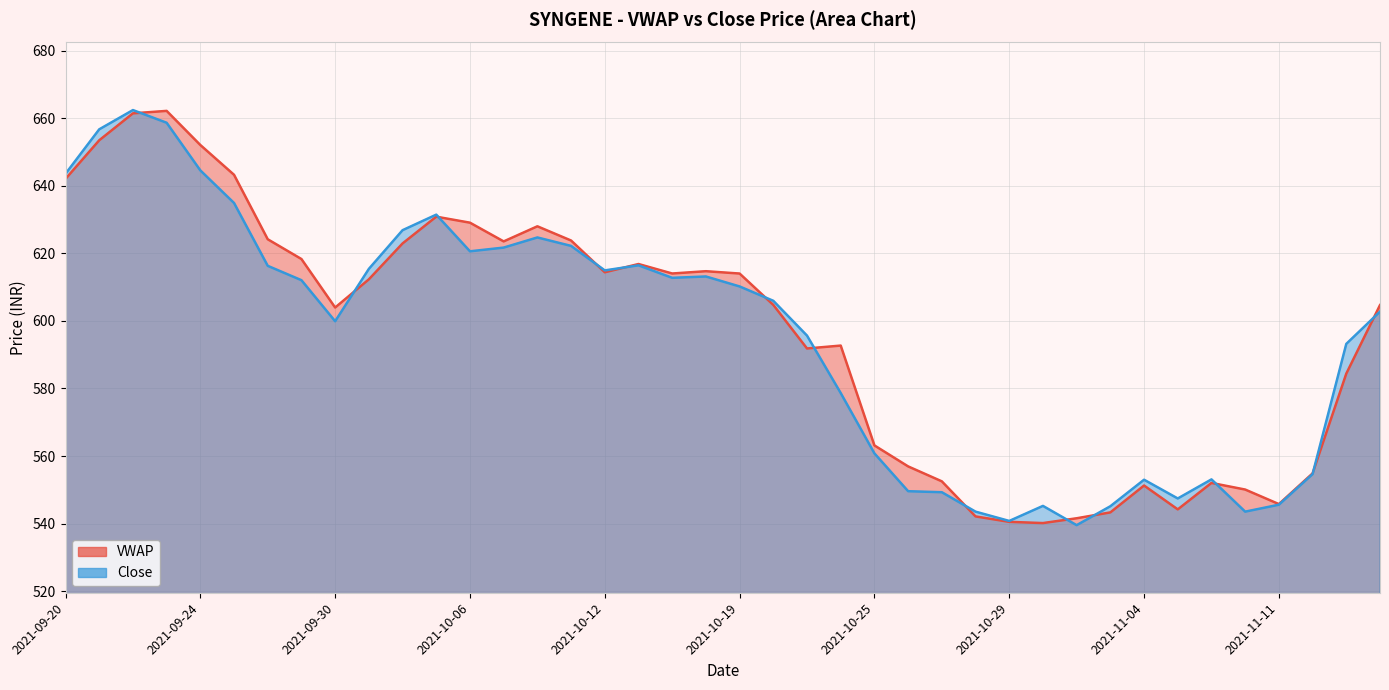

True or false: Close and VWAP intersect in this chart.

True